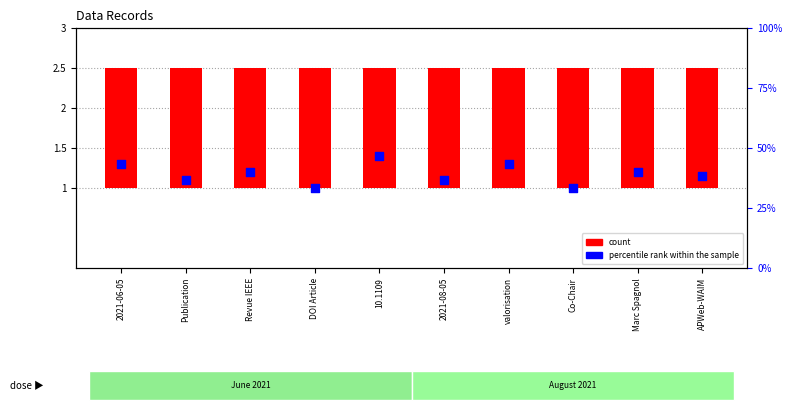

At how many categories does at least one series exceed 1?

10